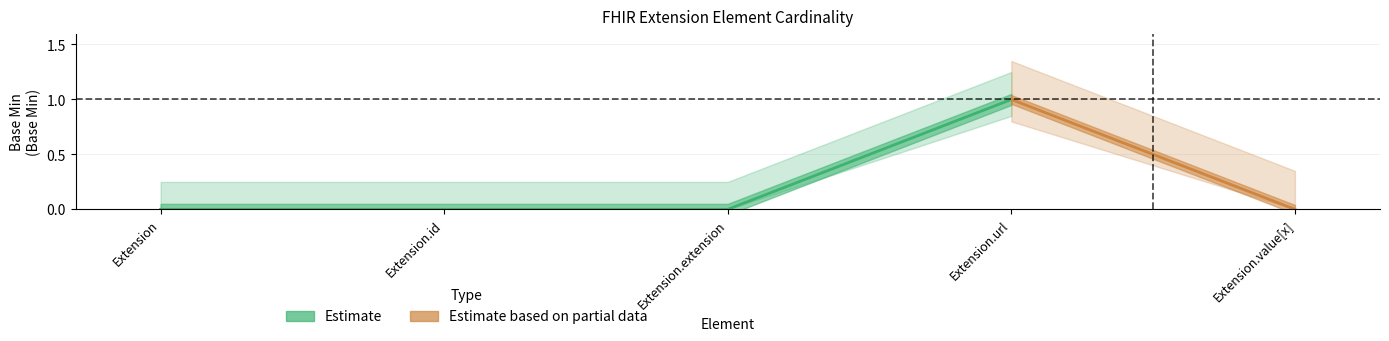

Is it true that Min equals 2 at Extension.url?

False